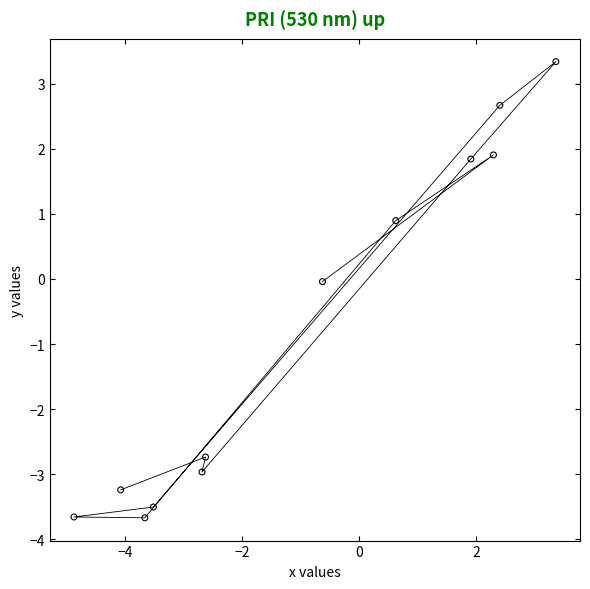

What is the range of X values (max minus min)?

8.2